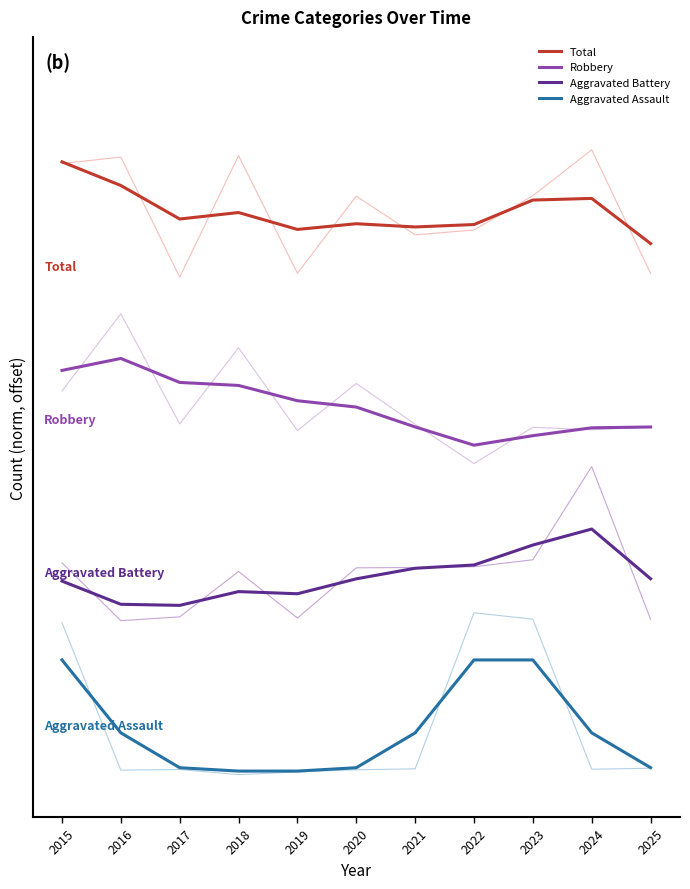

What is the total value across all series at 2018?

7.3